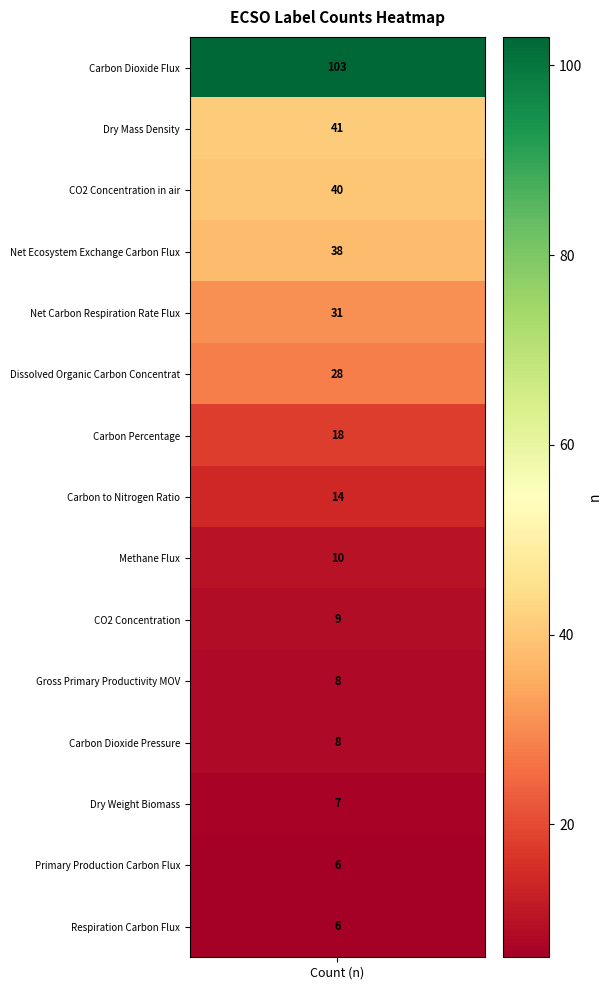

Which category has the highest value across all series?

Carbon Dioxide Flux